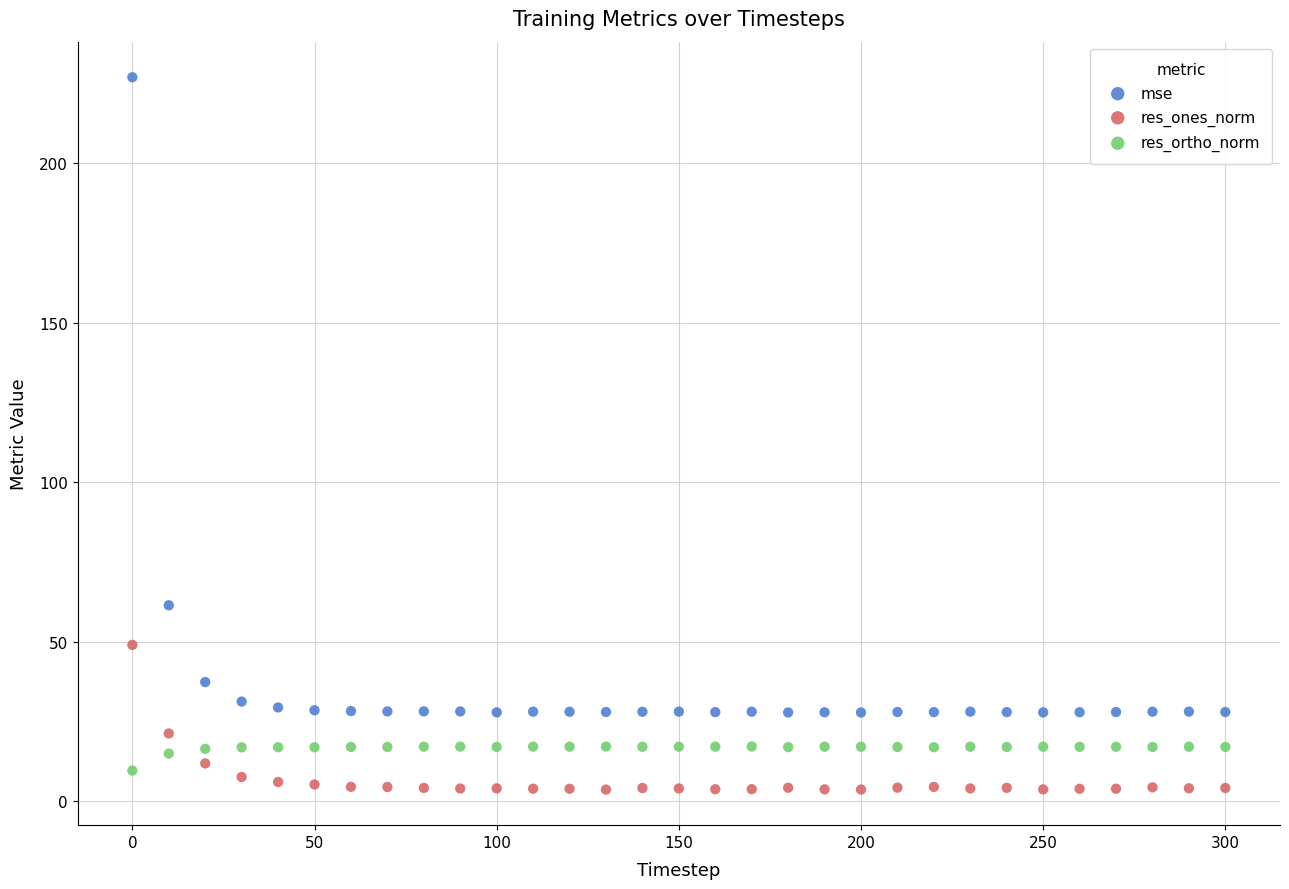

Which series has the widest spread of Y values?

mse